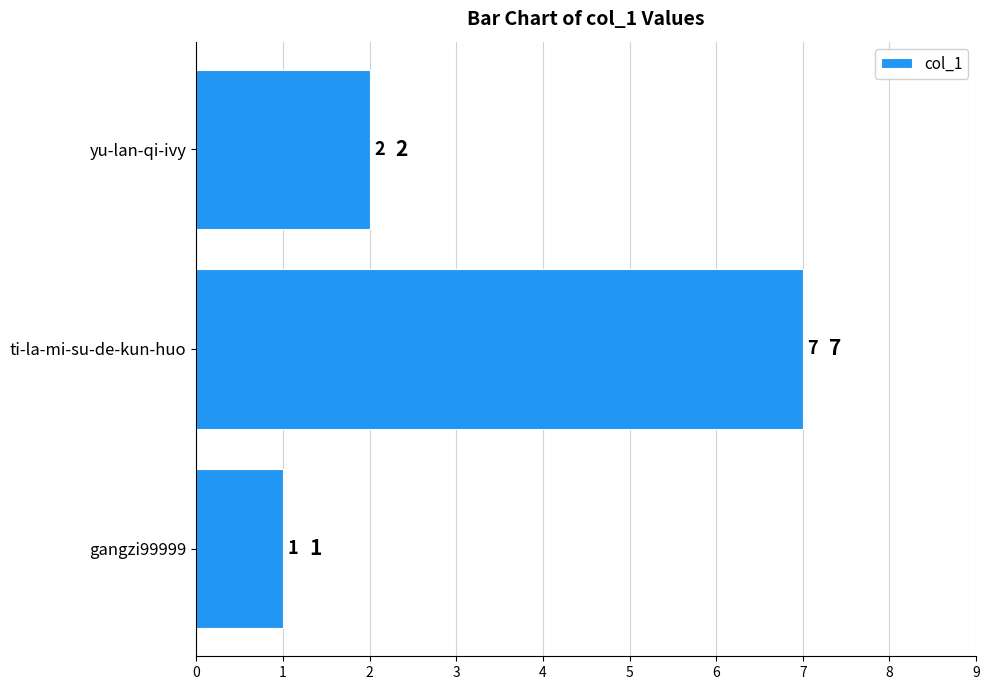

Count the values in the range 1 to 7.

3